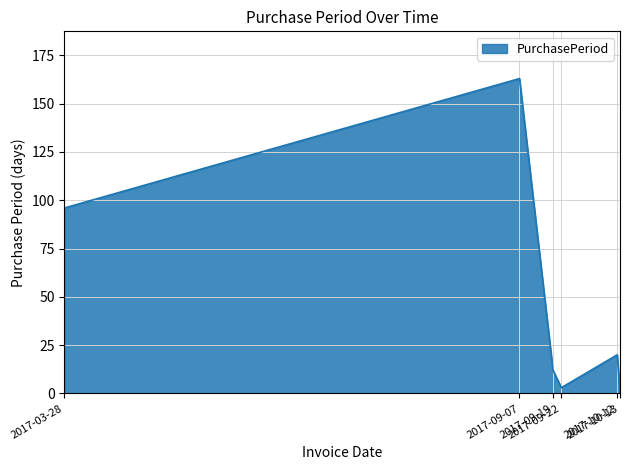

The value at 2017-03-28 is 153. True or false?

False